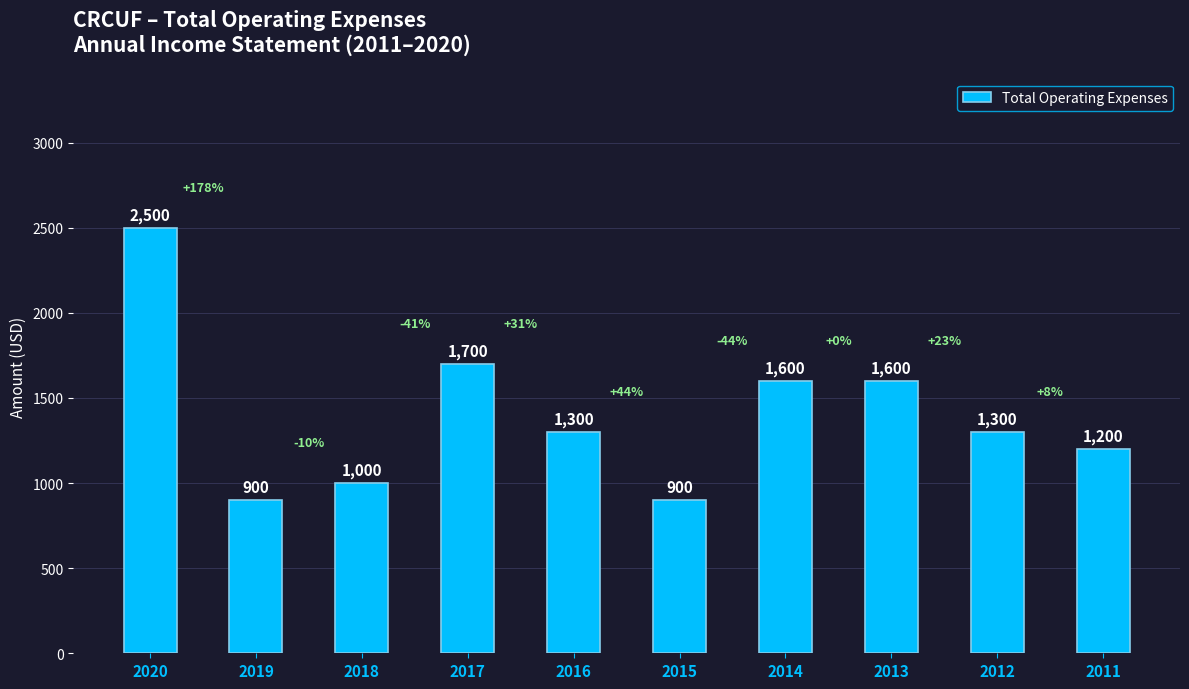

Reading left to right, what are all the values shown in this chart?

2020=2500	2019=900	2018=1000	2017=1700	2016=1300	2015=900	2014=1600	2013=1600	2012=1300	2011=1200